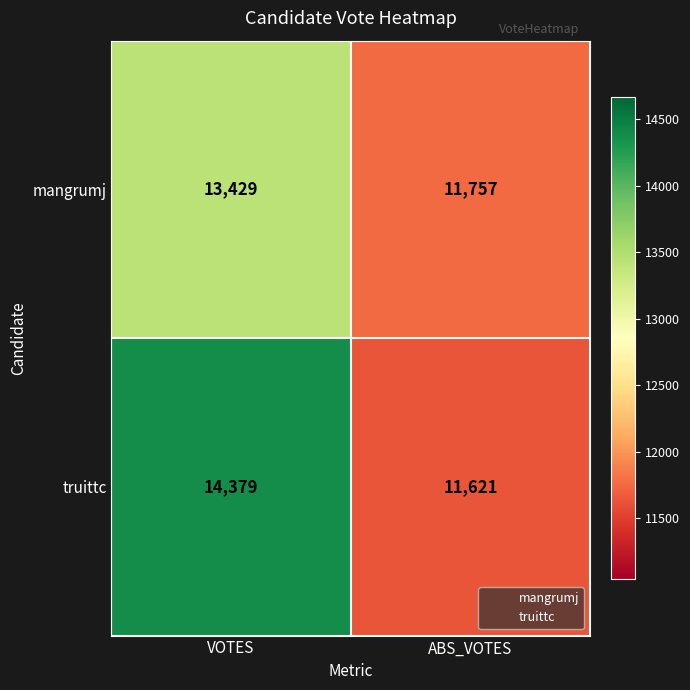

What is the total value across all series at VOTES?

27808